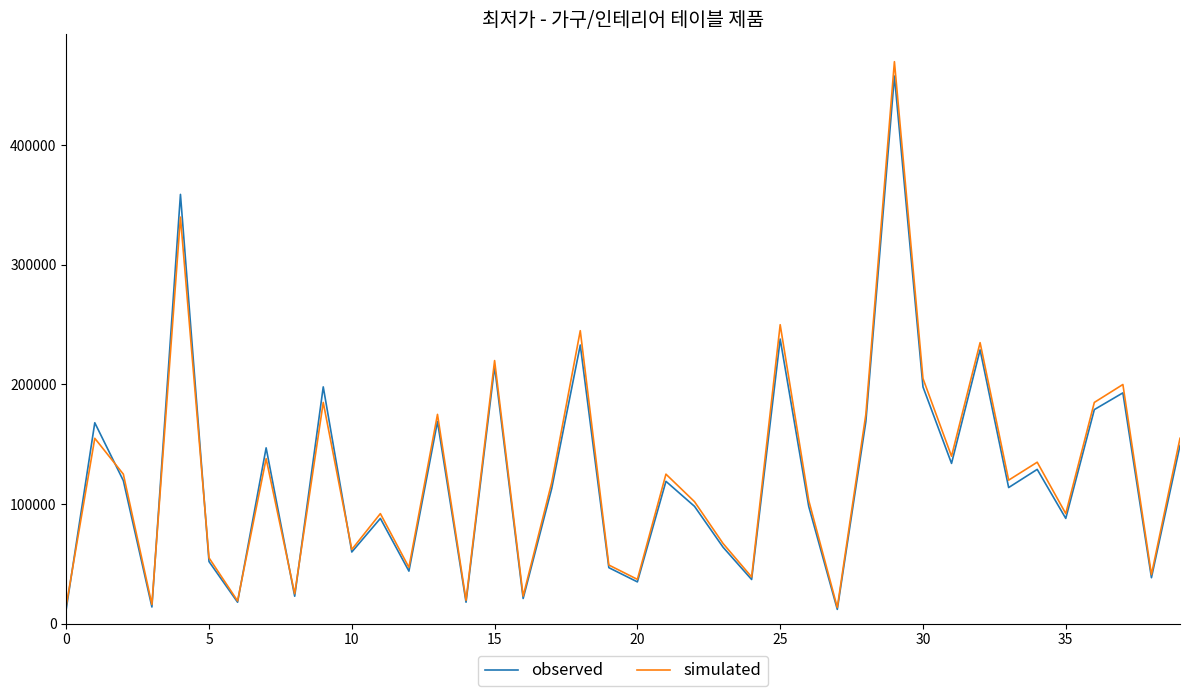

What is the smallest value displayed?

11900